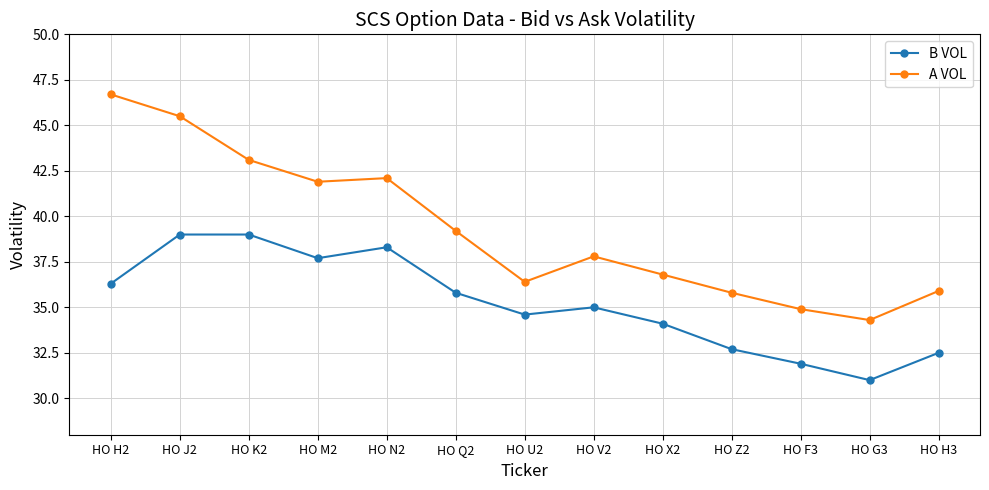

Reading left to right, extract all data points from this chart.

B VOL: HO H2=36.3	HO J2=39.0	HO K2=39.0	HO M2=37.7	HO N2=38.3	HO Q2=35.8	HO U2=34.6	HO V2=35.0	HO X2=34.1	HO Z2=32.7	HO F3=31.9	HO G3=31.0	HO H3=32.5
A VOL: HO H2=46.7	HO J2=45.5	HO K2=43.1	HO M2=41.9	HO N2=42.1	HO Q2=39.2	HO U2=36.4	HO V2=37.8	HO X2=36.8	HO Z2=35.8	HO F3=34.9	HO G3=34.3	HO H3=35.9